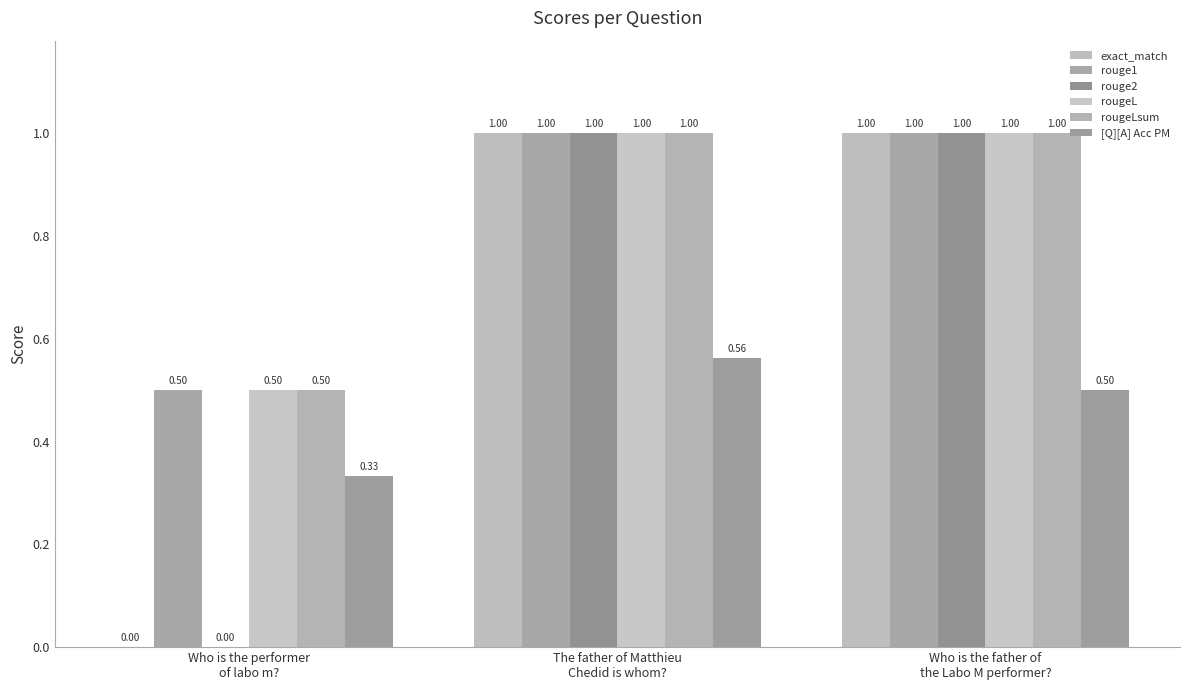

Which series changed the most between Who is the performer
of labo m? and Who is the father of
the Labo M performer??

exact_match